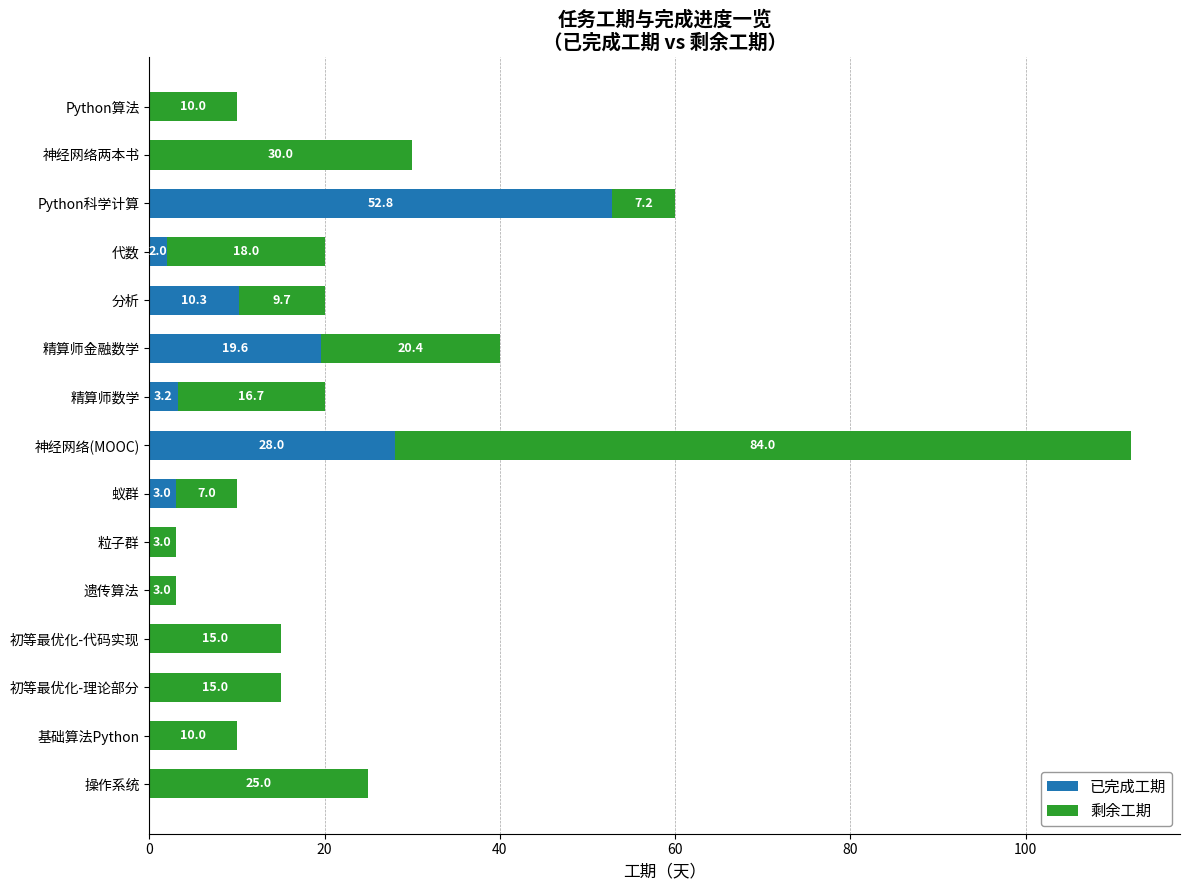

At which label is 已完成工期 closest to 26?

神经网络(MOOC)